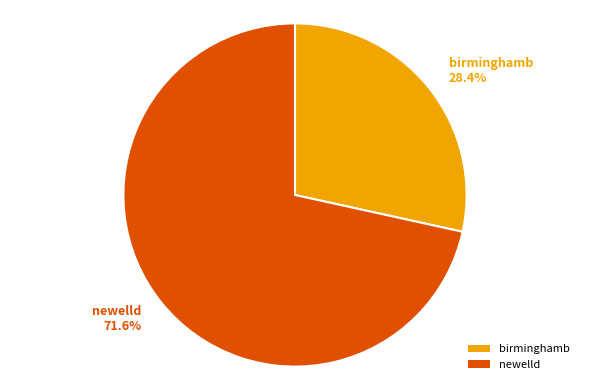

Does newelld account for over 50% of the chart?

Yes